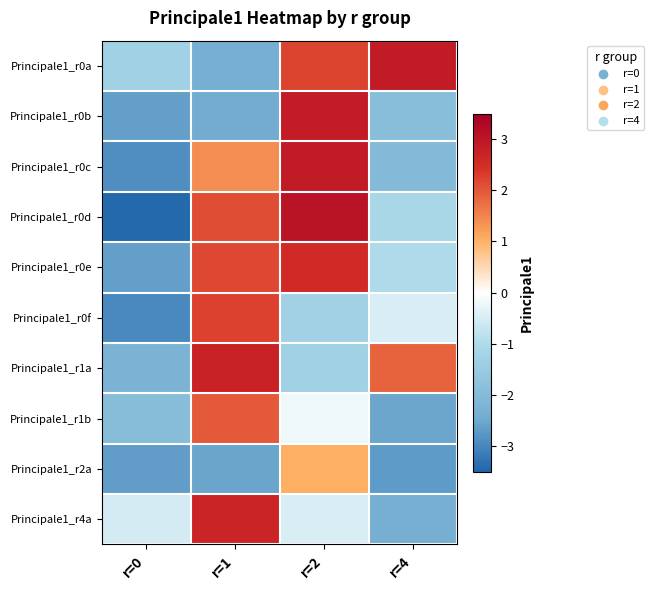

Count the number of categories in the chart.

4